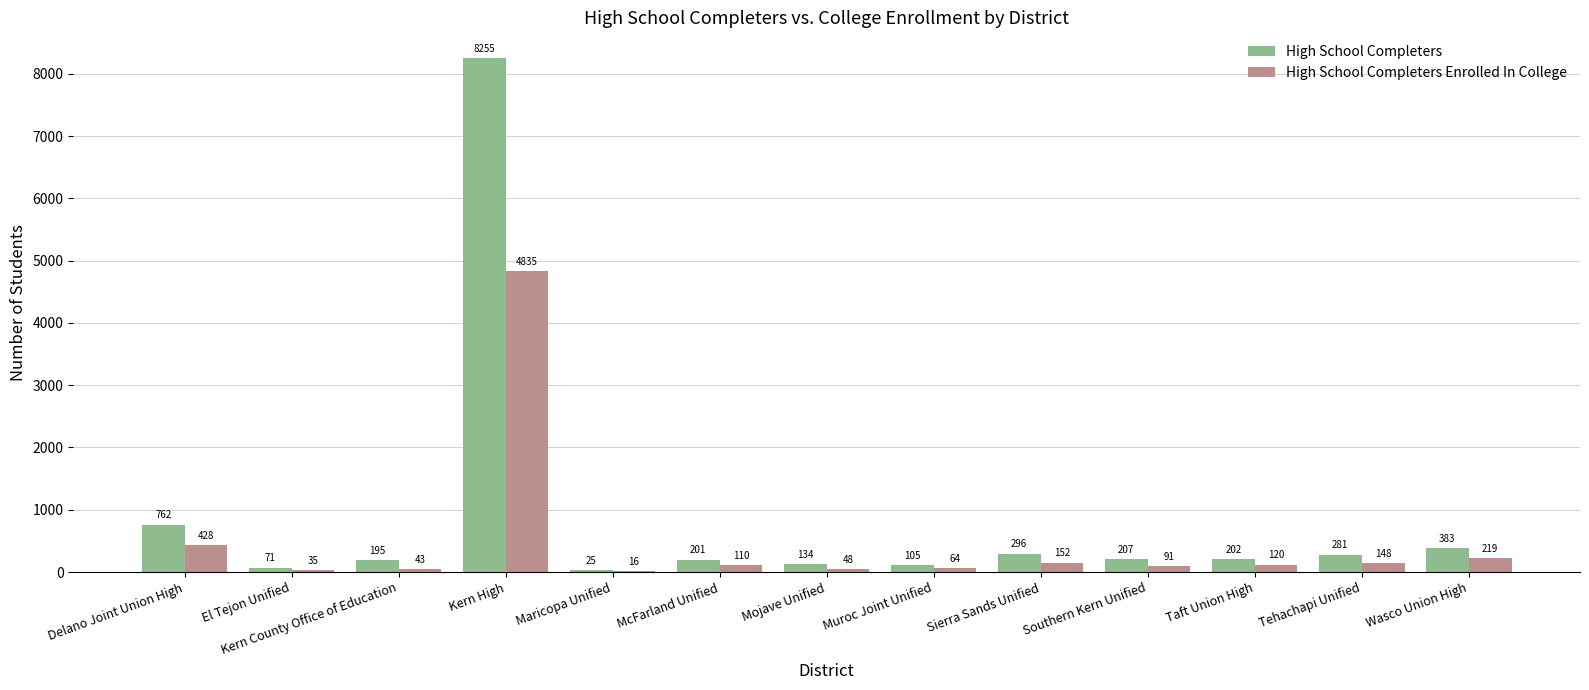

Is the value of High School Completers Enrolled In College at Delano Joint Union High greater than the value of High School Completers at Wasco Union High?

Yes